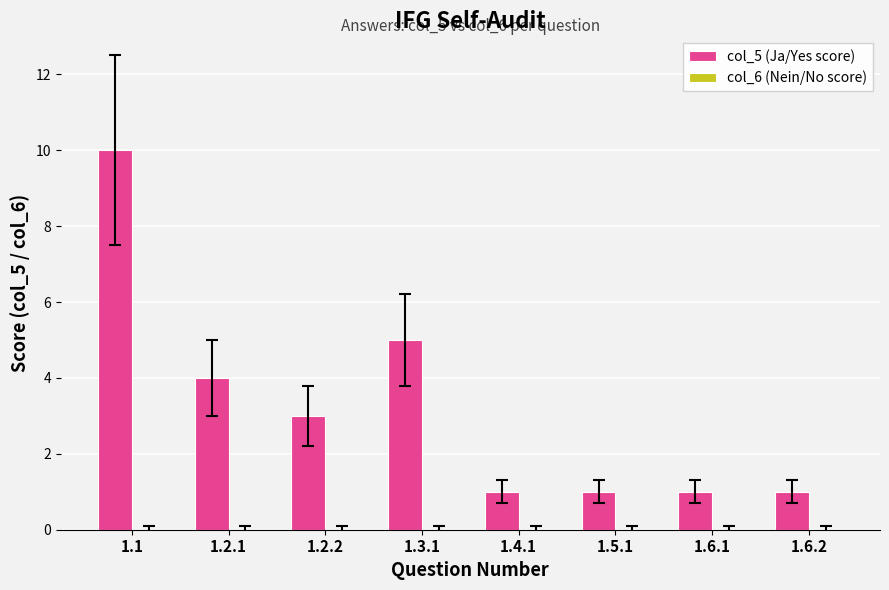

What is the label of the 3rd bar from the right?

1.5.1